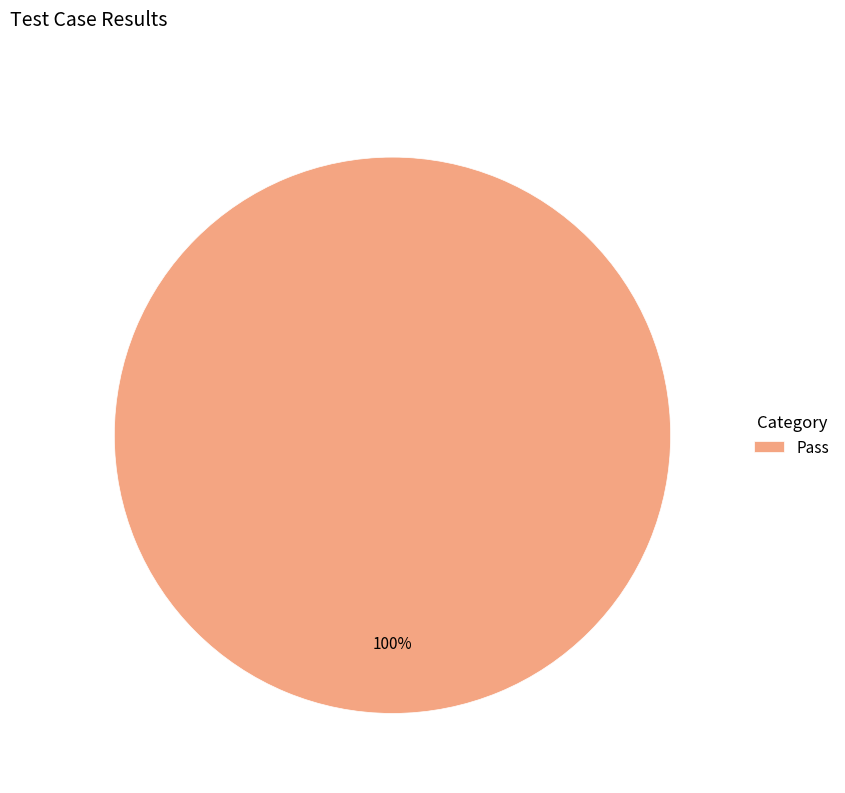

Is it true that Pass is 100% of the pie?

True